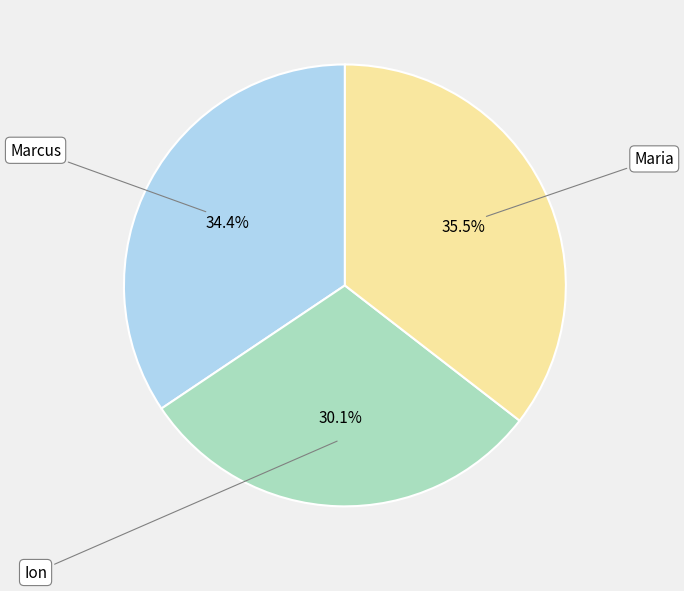

How many slices are in this pie chart?

3